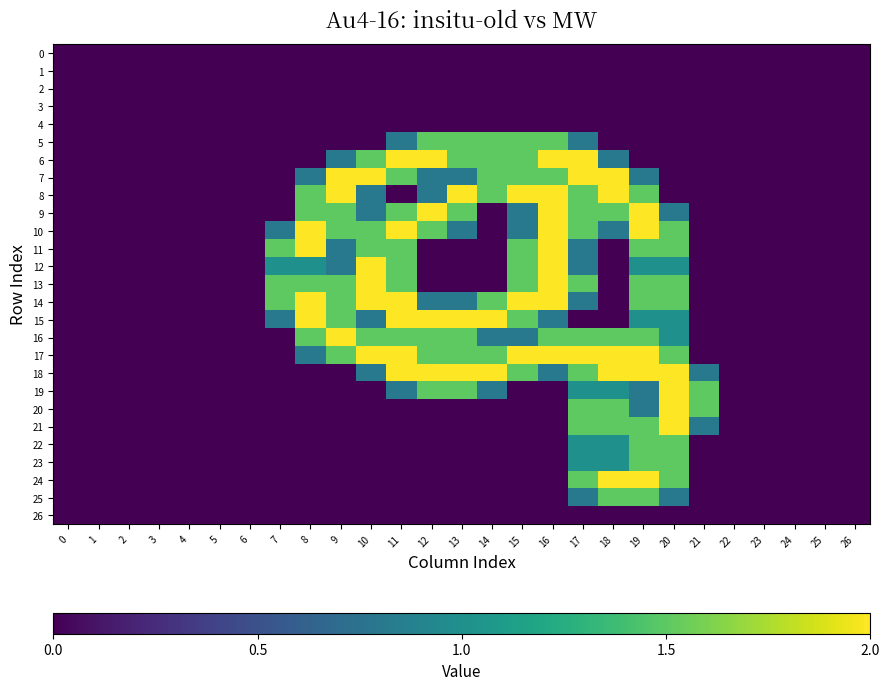

How many distinct data groups are displayed?

27